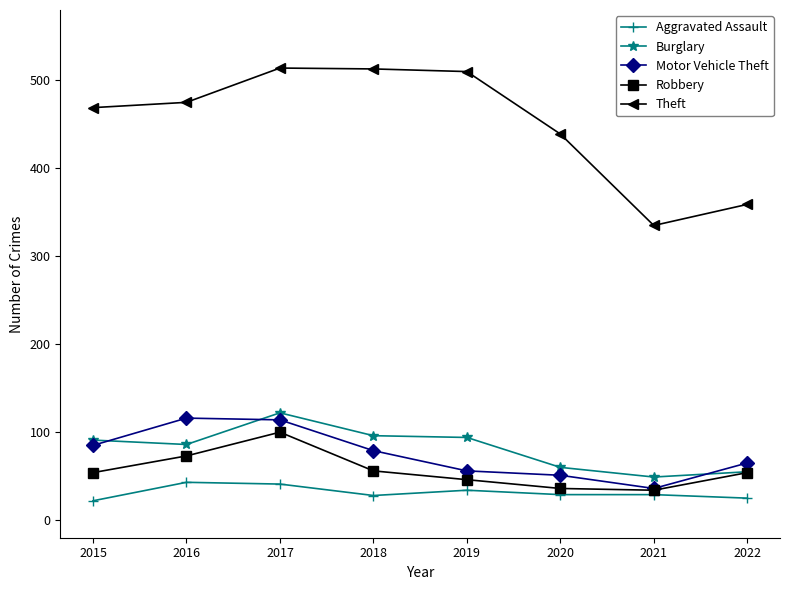

At which label is Robbery closest to 67?

2016